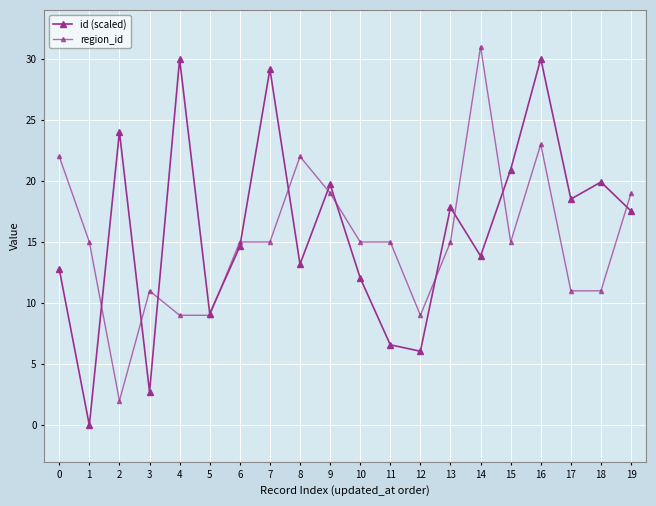

Is this an area chart (filled region under the line)?

No